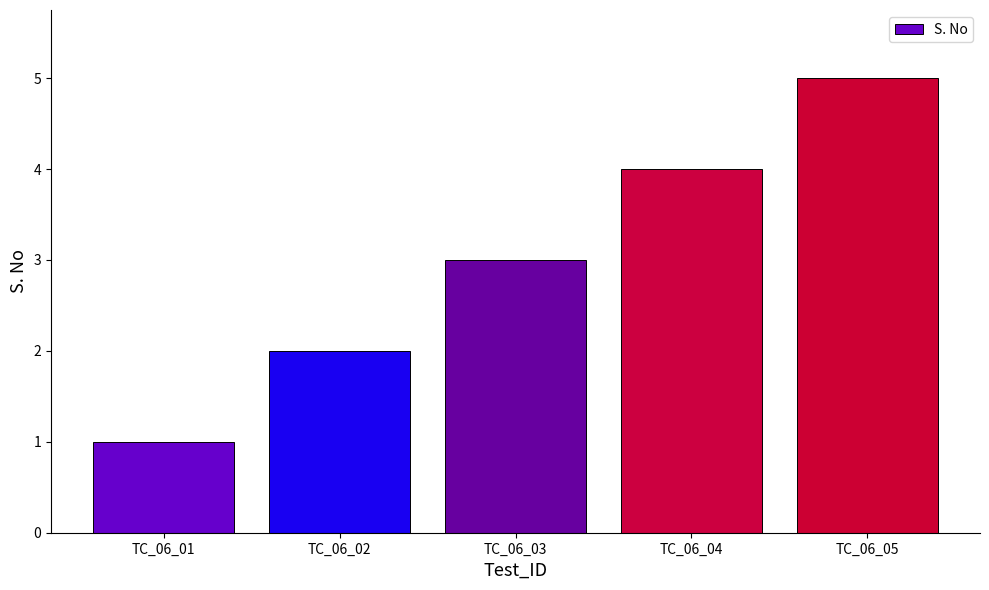

What is the sum of all values?

15